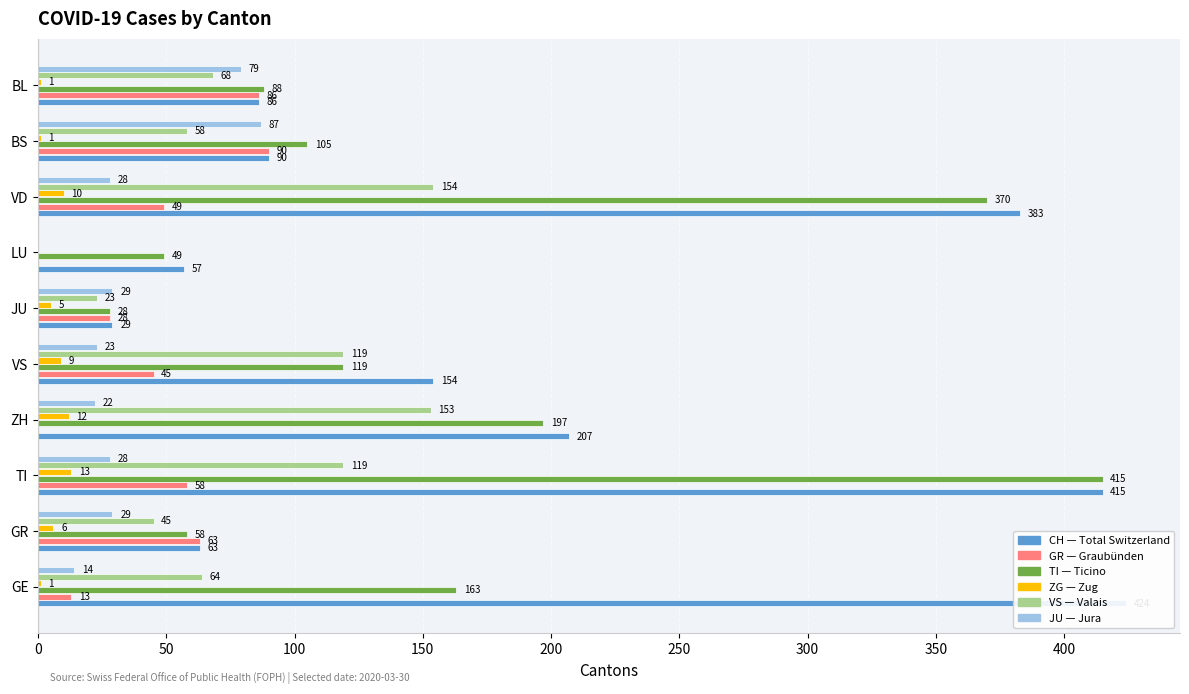

At TI, list the series in order from smallest to largest.

ZG, JU, GR, VS, CH, TI